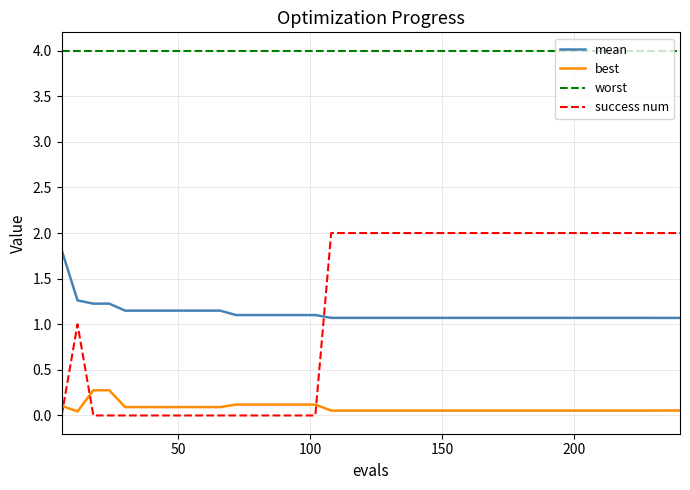

Does the chart have visible grid lines?

Yes